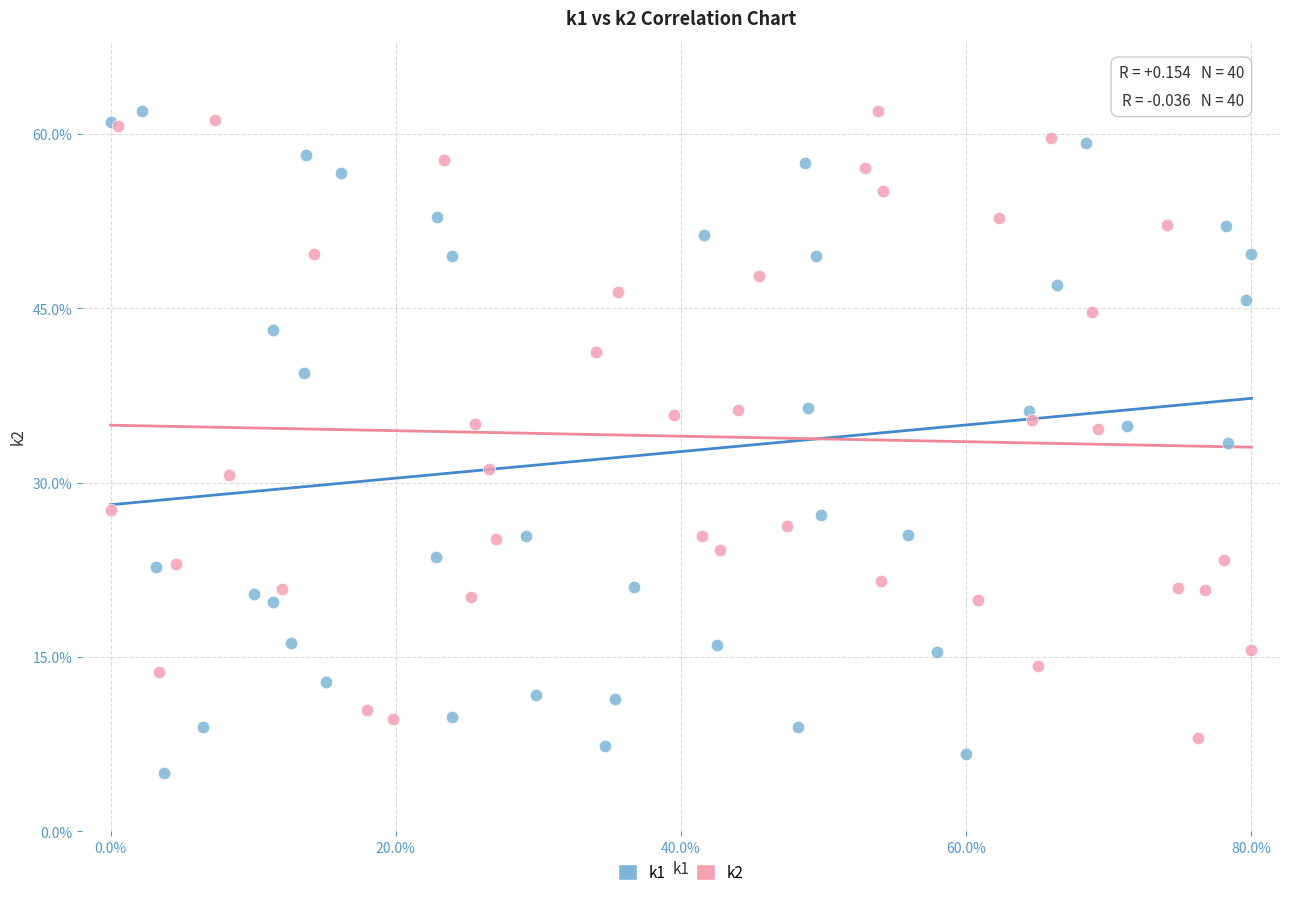

Which series reaches the minimum Y coordinate?

k1